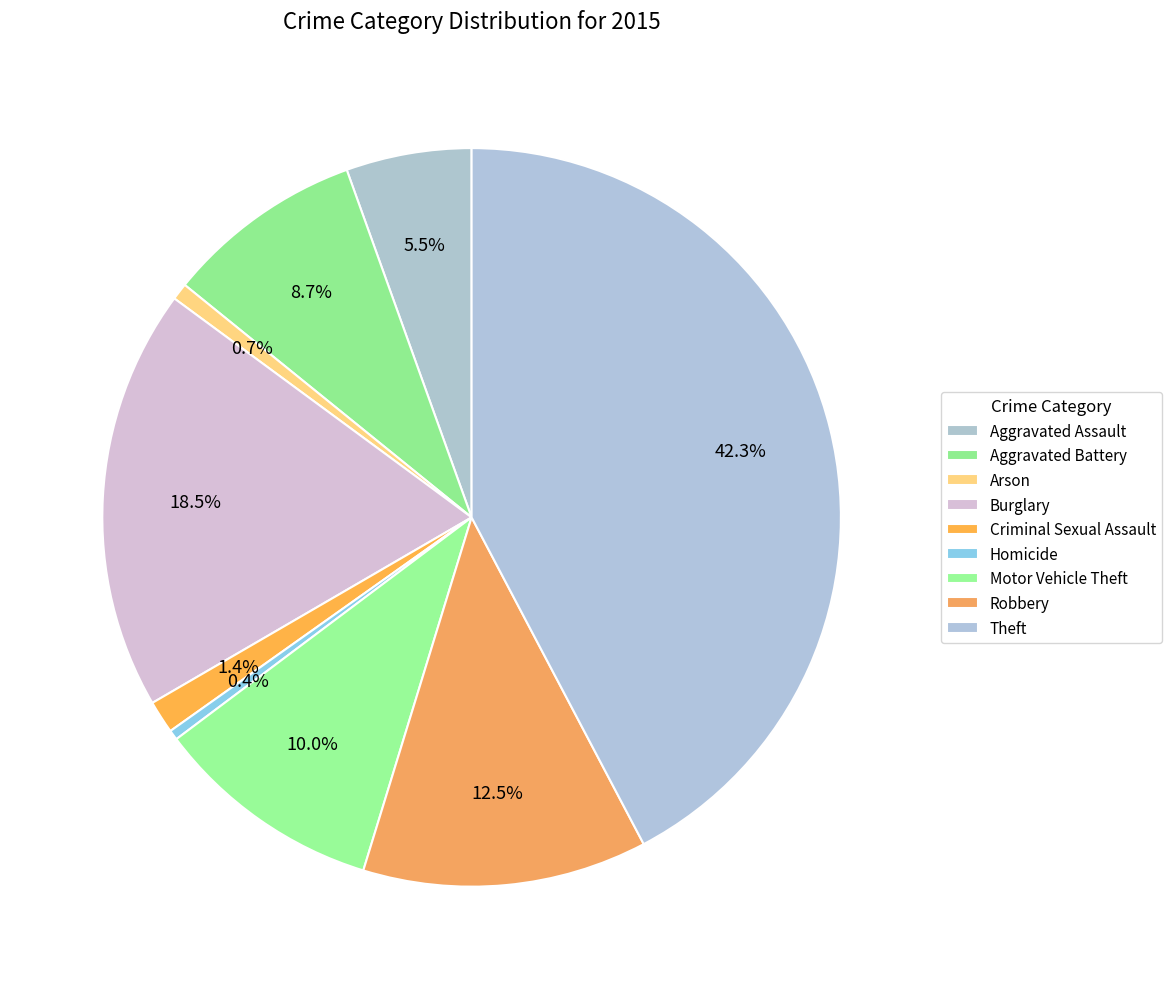

How many slices are in this pie chart?

9